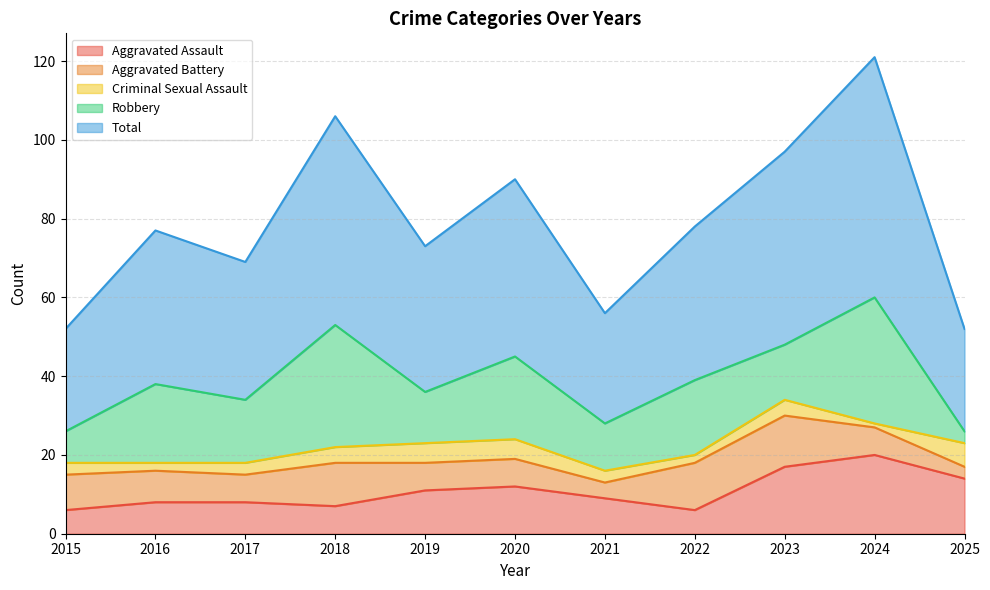

In Total, how many points are higher than both neighbors (excluding endpoints)?

4